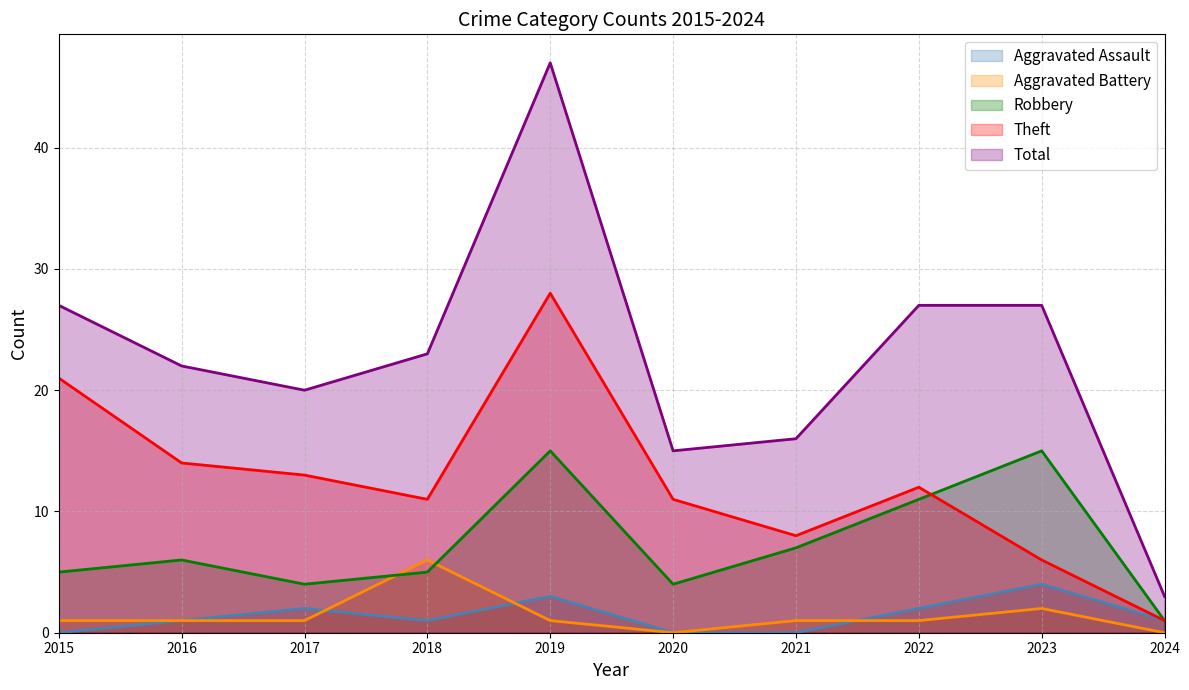

At which category does the chart reach its peak across all series?

2019